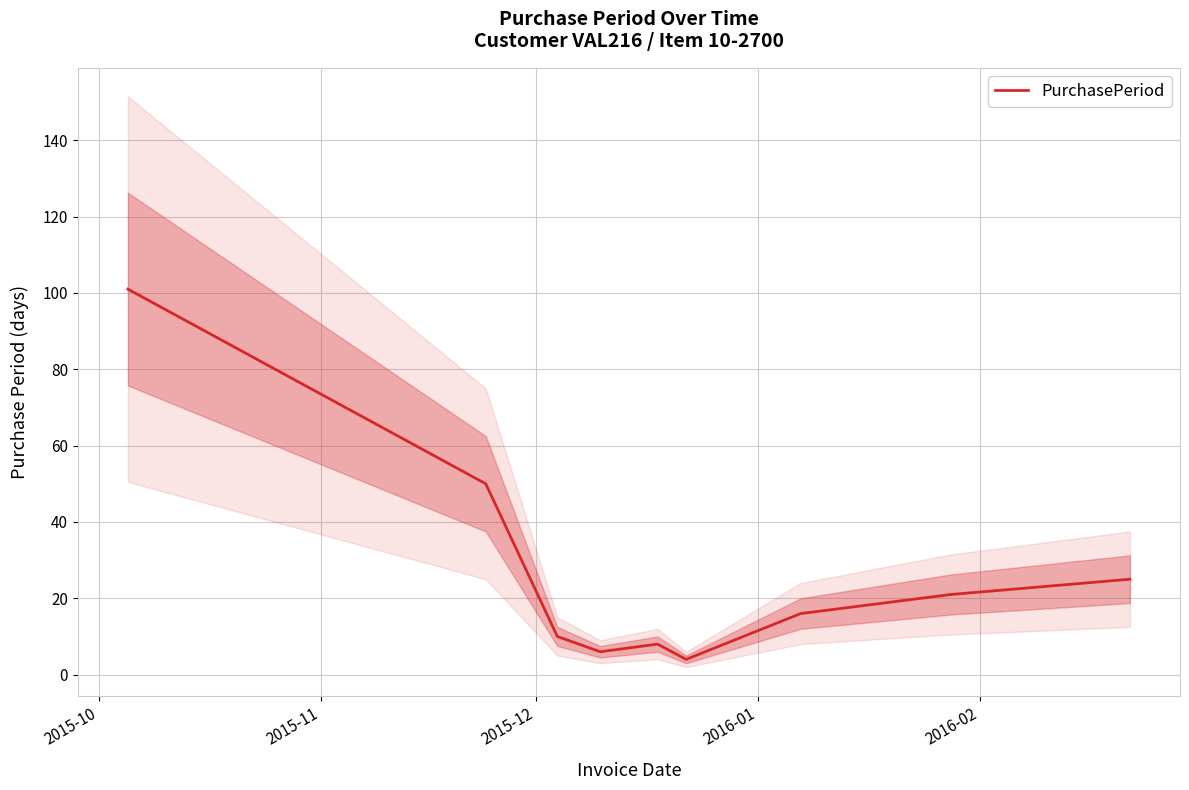

What is the smallest value displayed?

4